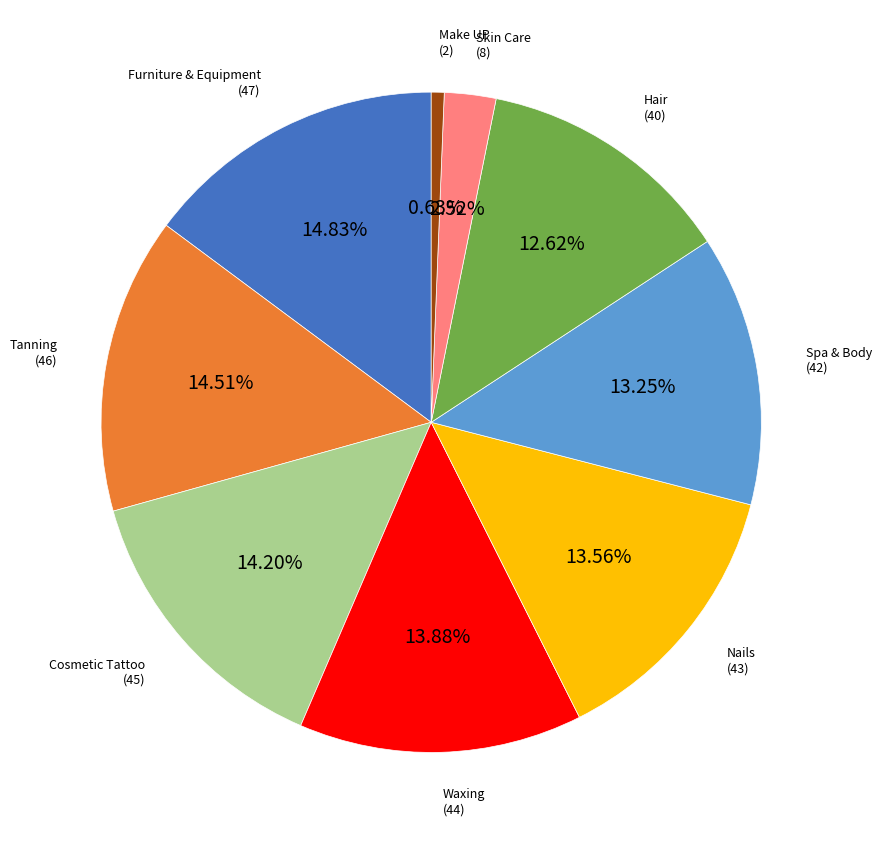

Is there a majority slice in this chart?

No